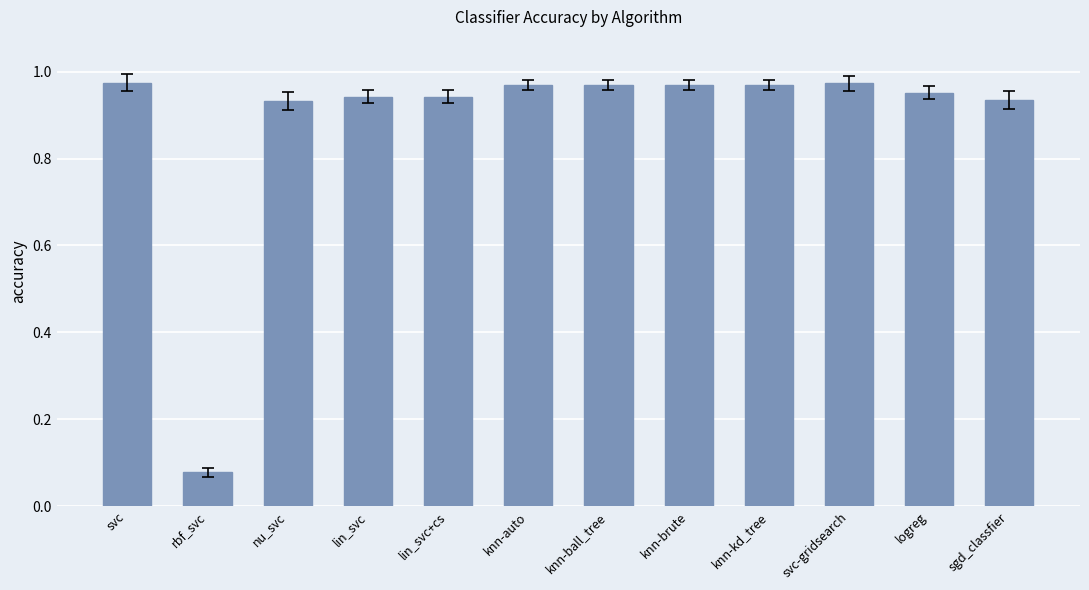

How many bars are there in total?

12